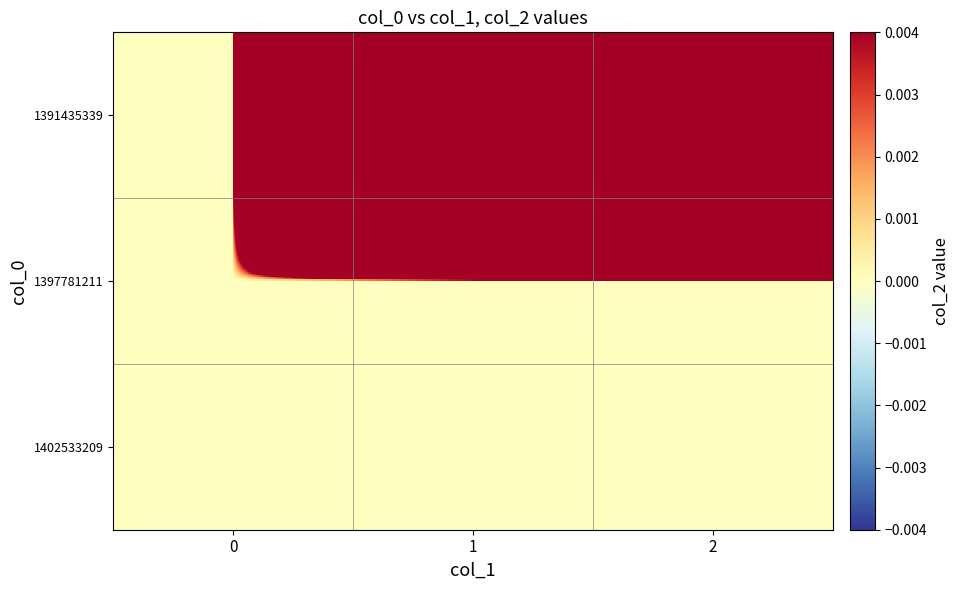

How many series are shown in this chart?

3